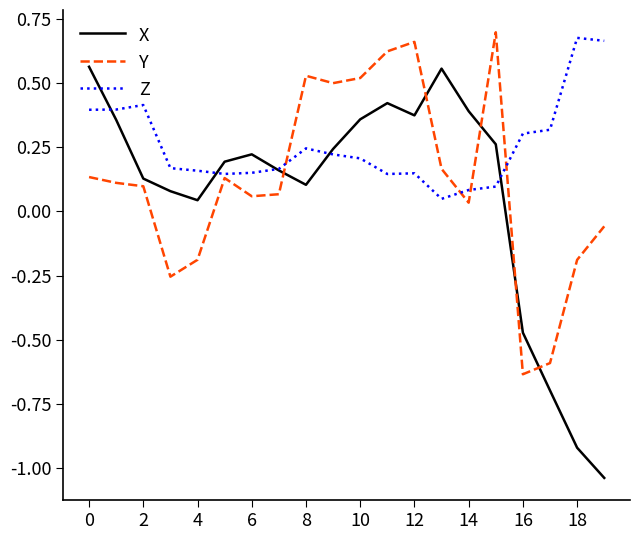

How many values in the Y series exceed 0?

14